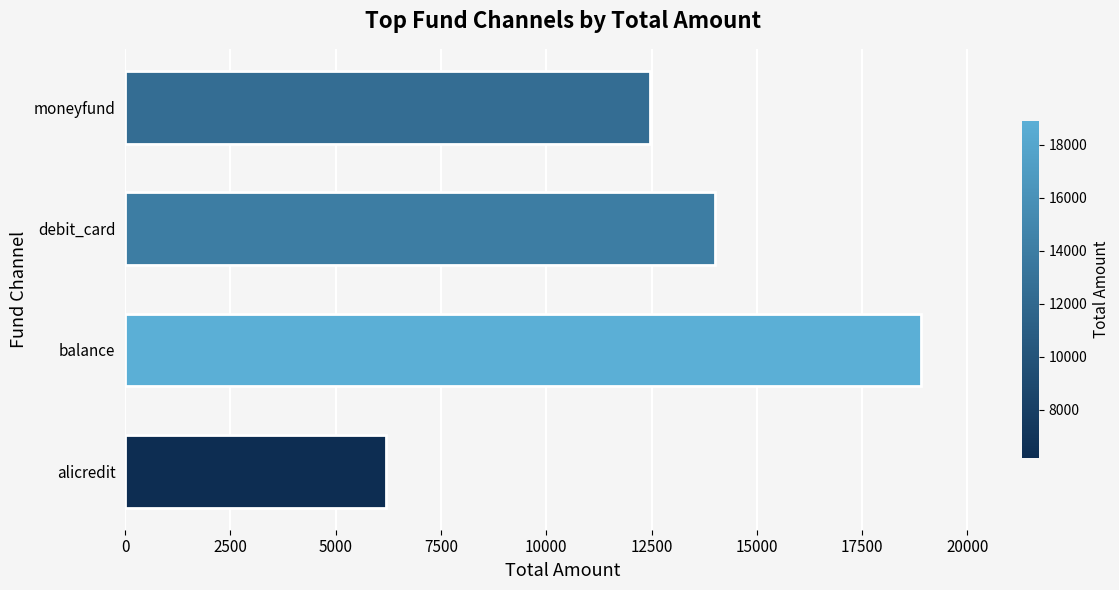

Rank the categories by value from highest to lowest.

balance, debit_card, moneyfund, alicredit